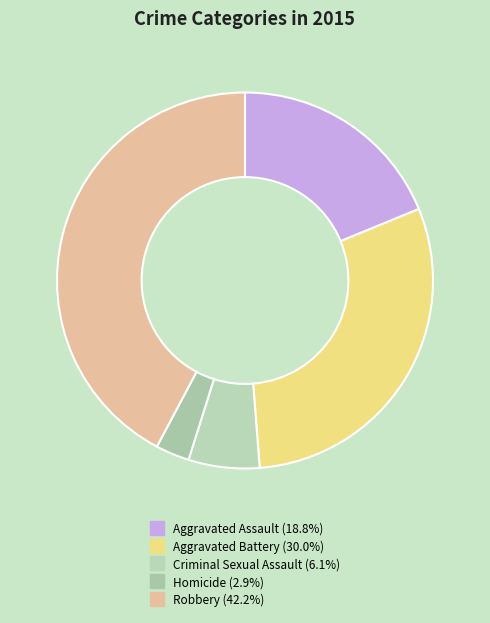

Between Aggravated Battery and Robbery, which is larger?

Robbery